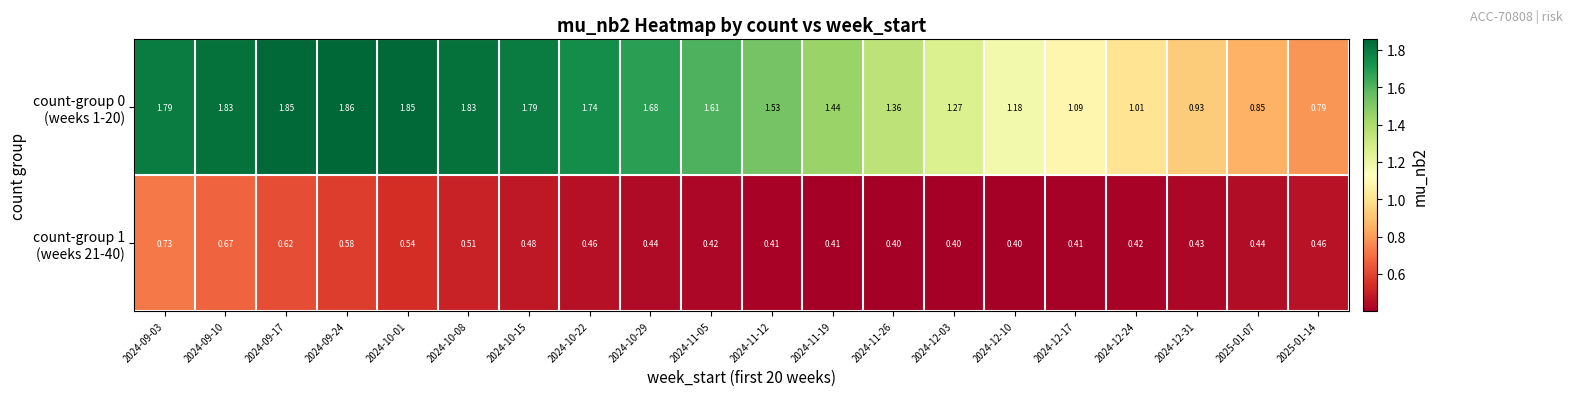

How many data points does each series have?

20